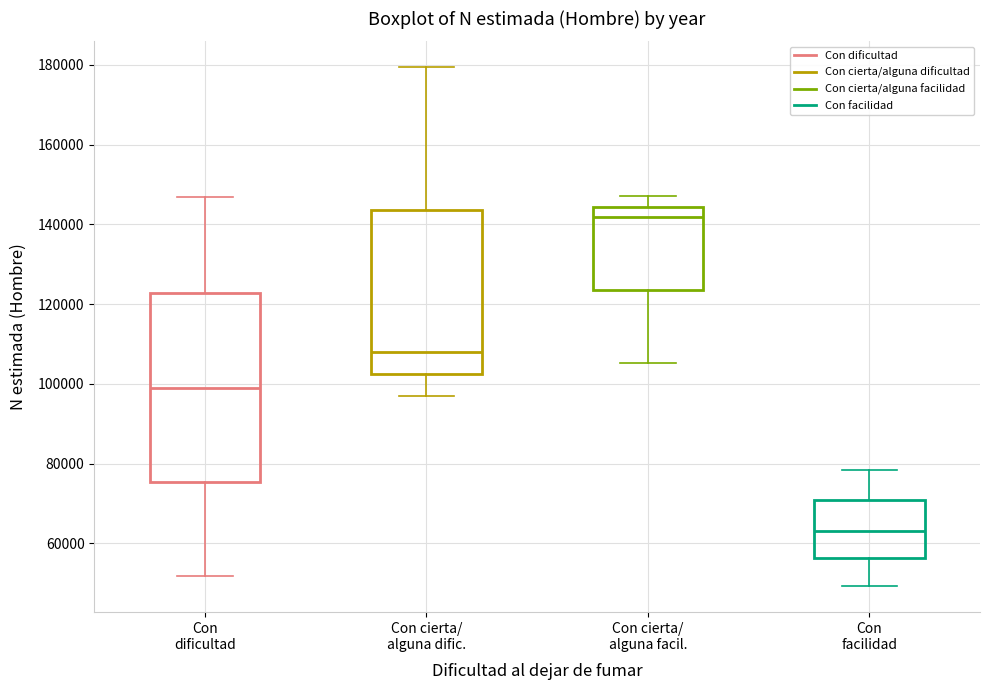

Comparing the boxes themselves (not the whiskers), which one is the tallest?

Con dificultad